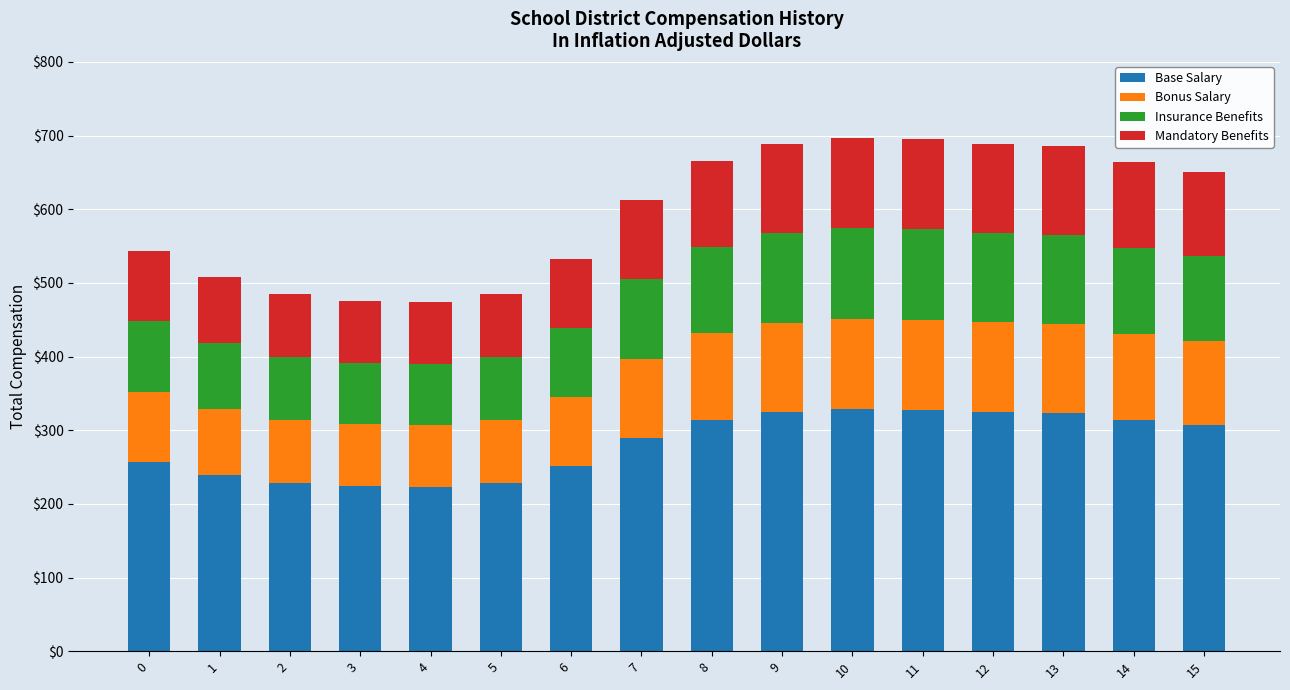

What is the highest value of the Base Salary series?

328.7